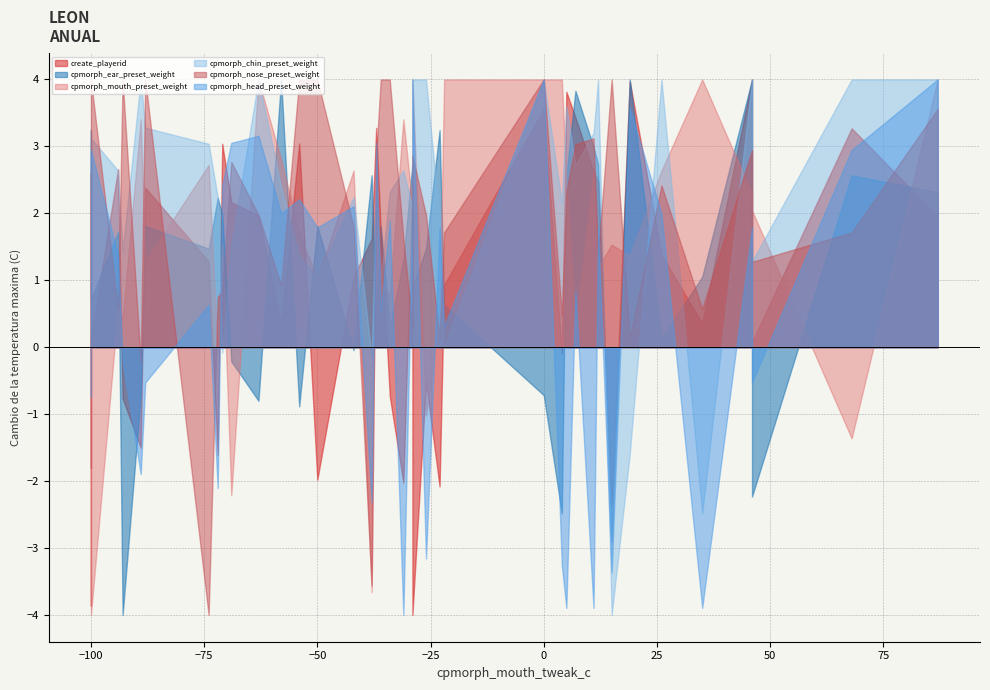

How many lines are shown in the chart?

6